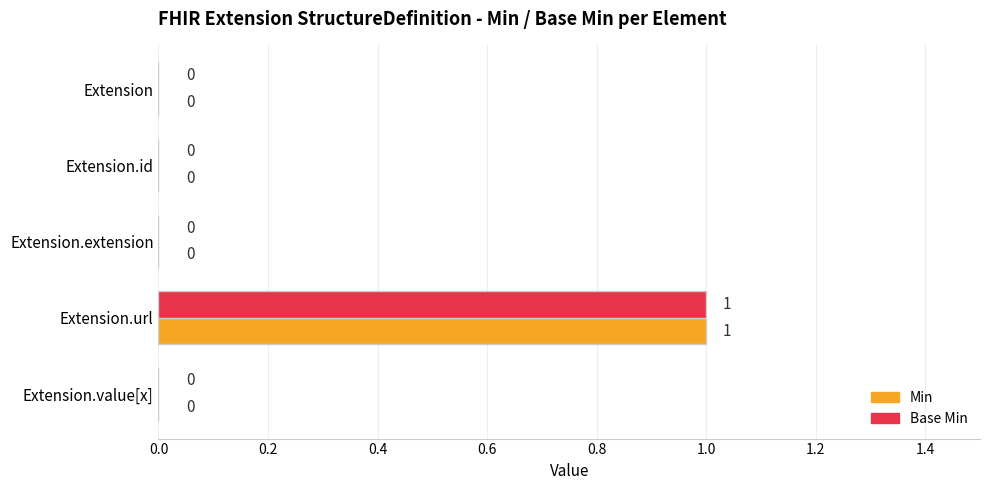

How many values in Base Min are above zero?

1